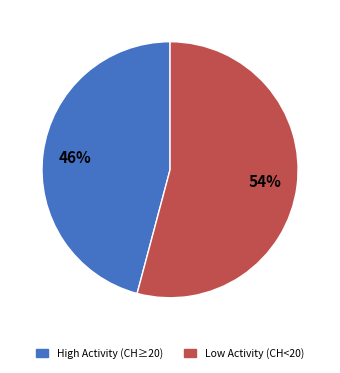

Is there any slice that represents more than half of the pie?

Yes